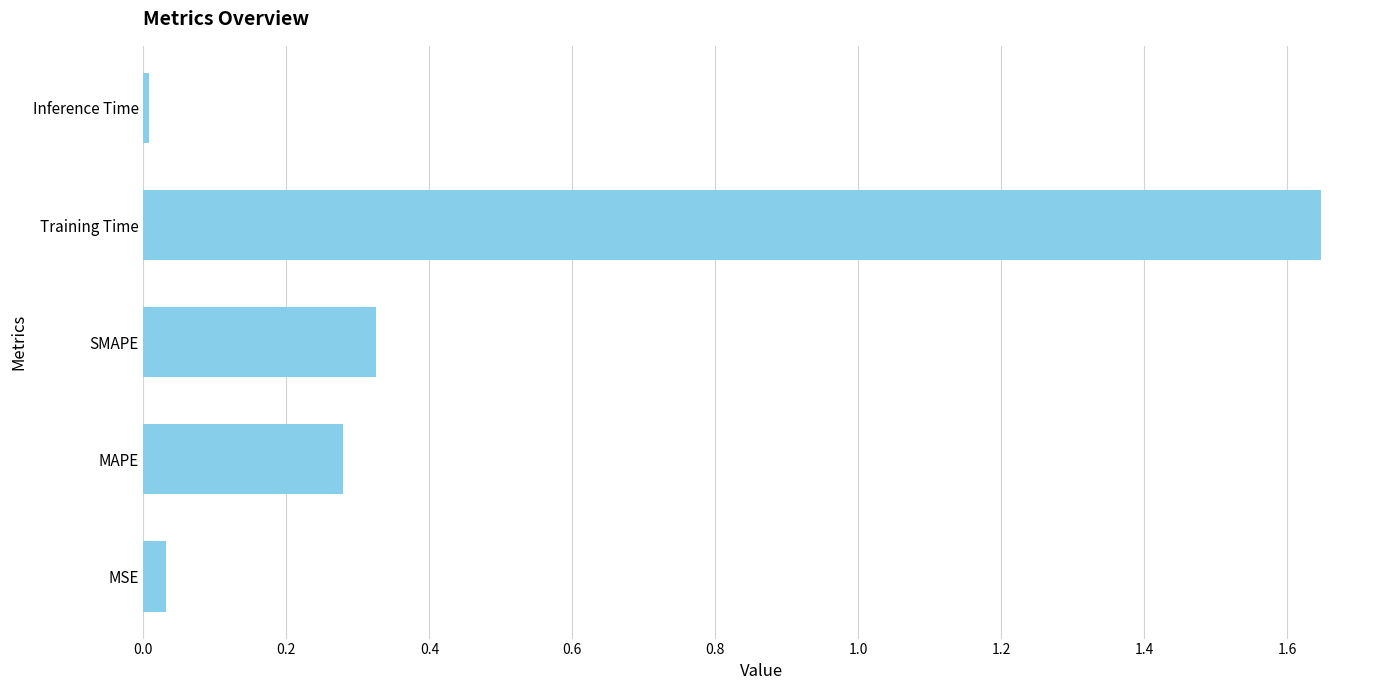

Which category has the highest value across all series?

Training Time